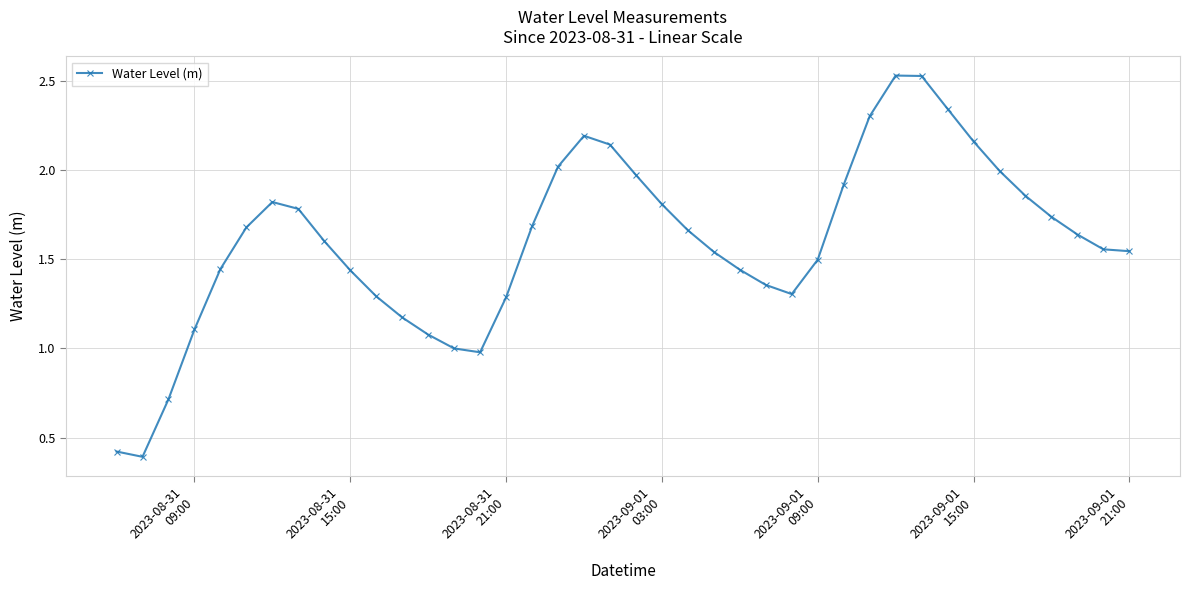

Does the chart have visible grid lines?

Yes